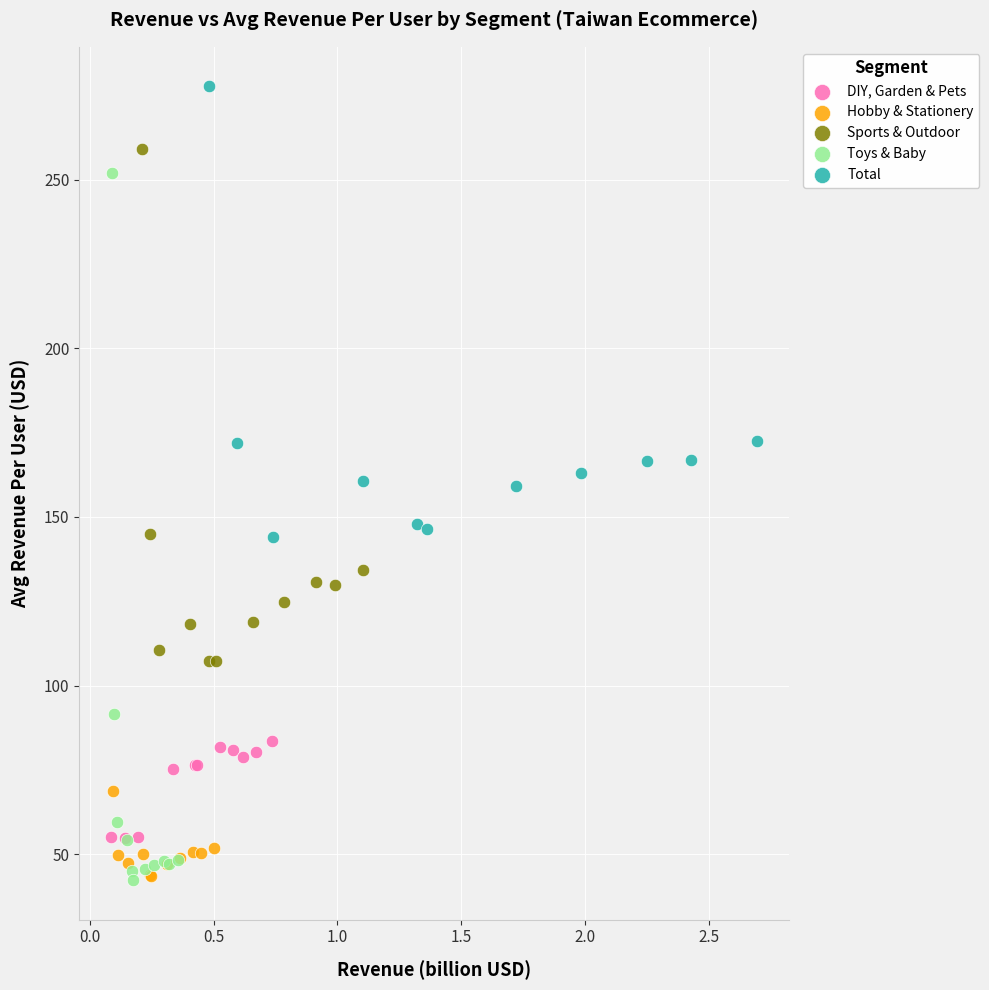

Which series contains the highest Y value?

Total